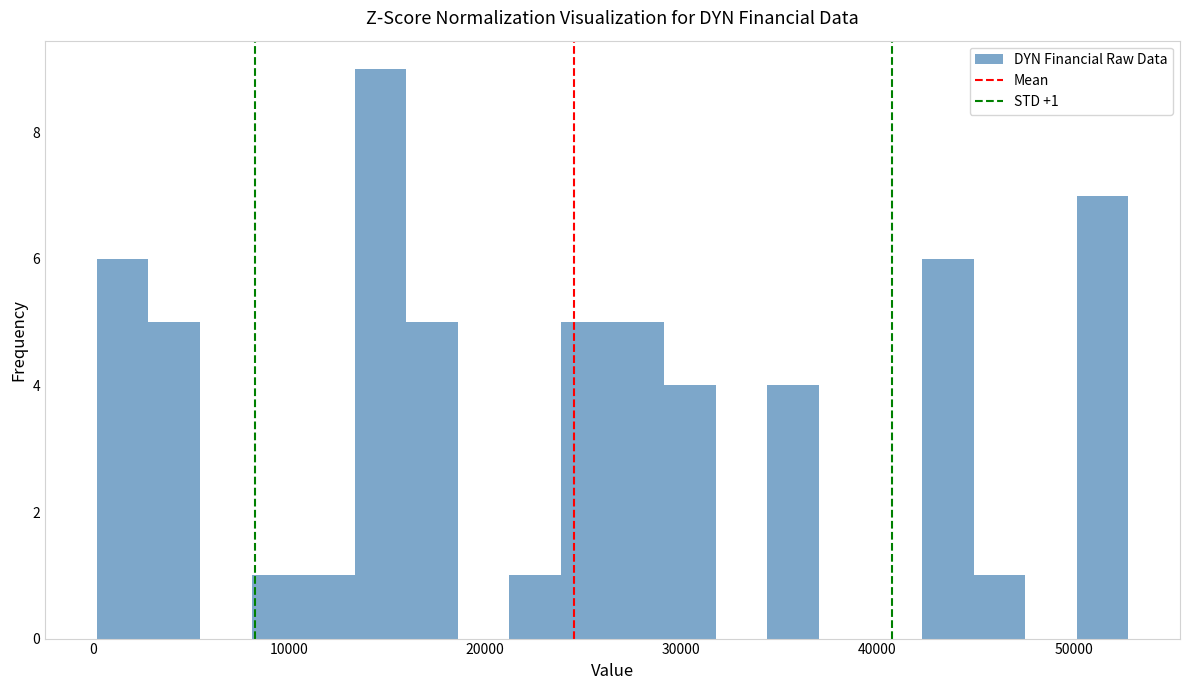

Around what value on the x-axis is the tallest bar? Give the approximate position of its centre, as read against the axis.

15000